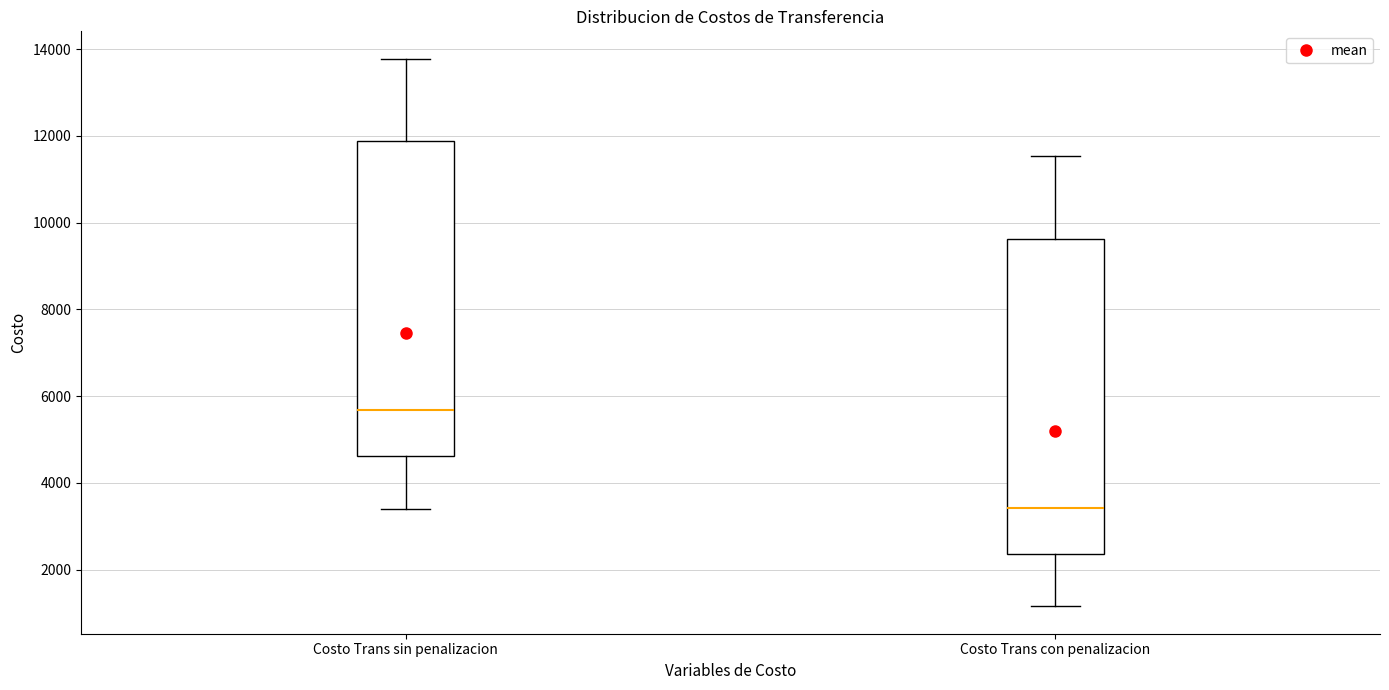

Where does the upper whisker of the box for Costo Trans con penalizacion end on the y-axis? The values are not printed on the chart, so give them approximately, as read against the axis.

11600